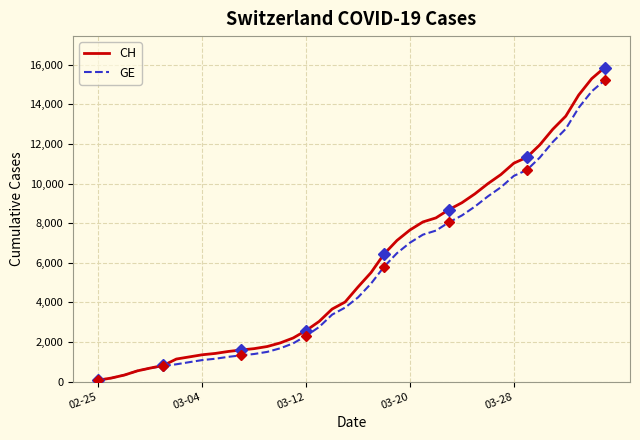

Which series has the largest total across all categories?

CH